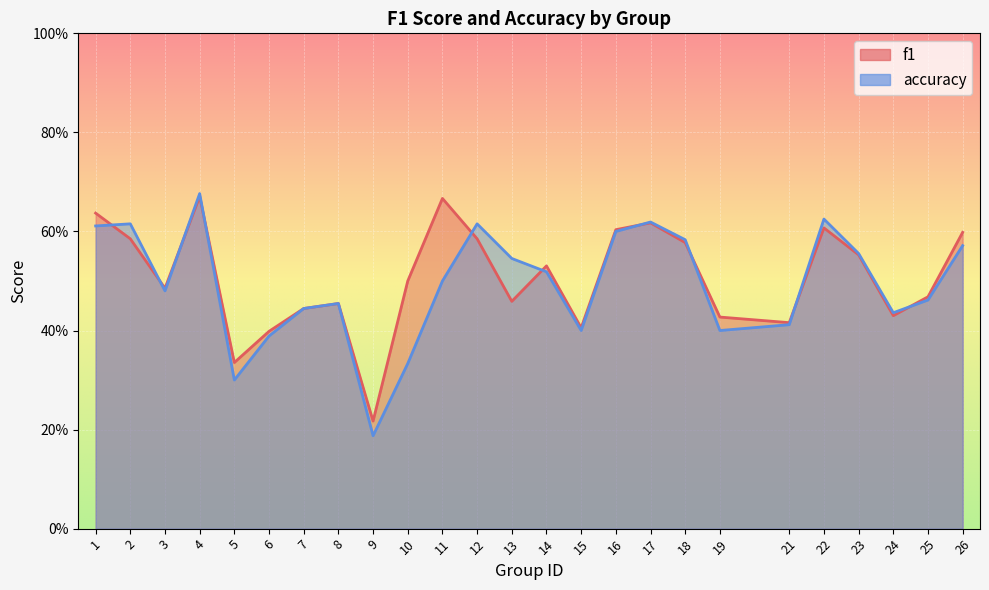

True or false: f1 has more than 2 interior local peaks.

True